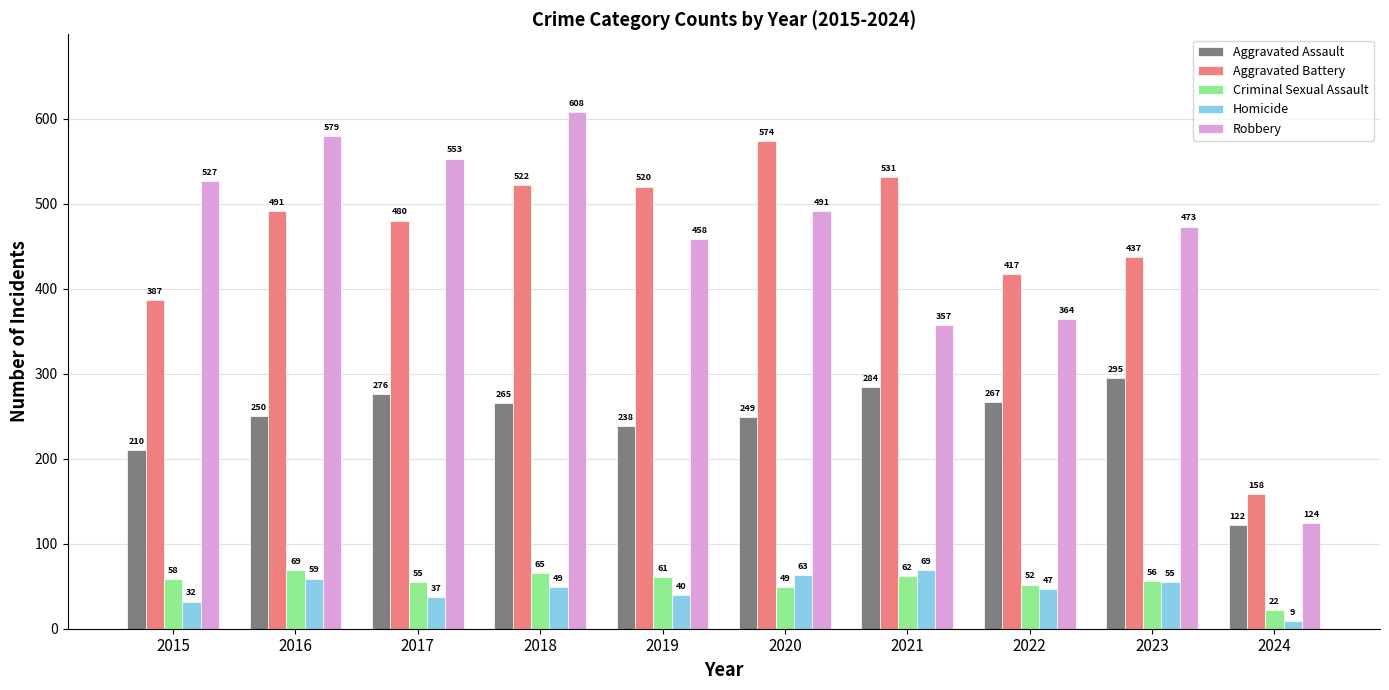

Reading left to right, what are all the values shown in this chart?

Aggravated Assault: 210	250	276	265	238	249	284	267	295	122
Aggravated Battery: 387	491	480	522	520	574	531	417	437	158
Criminal Sexual Assault: 58	69	55	65	61	49	62	52	56	22
Homicide: 32	59	37	49	40	63	69	47	55	9
Robbery: 527	579	553	608	458	491	357	364	473	124